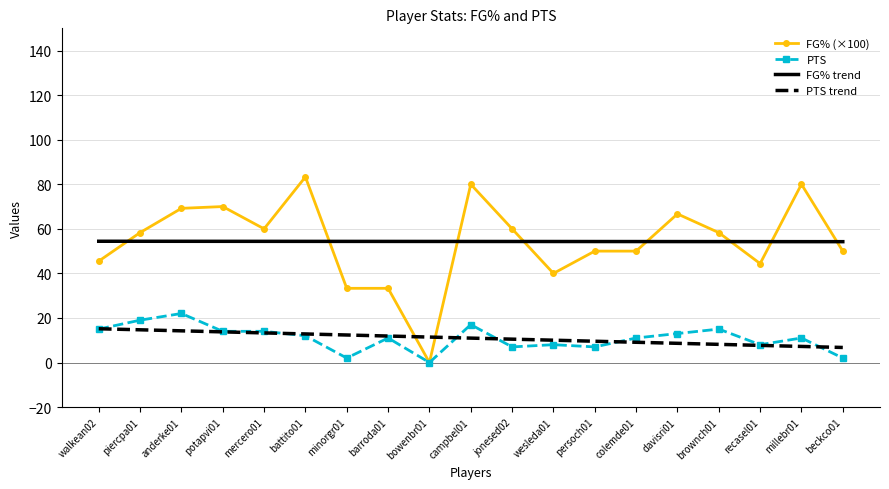

How many FG% trend values are between 54 and 55?

19